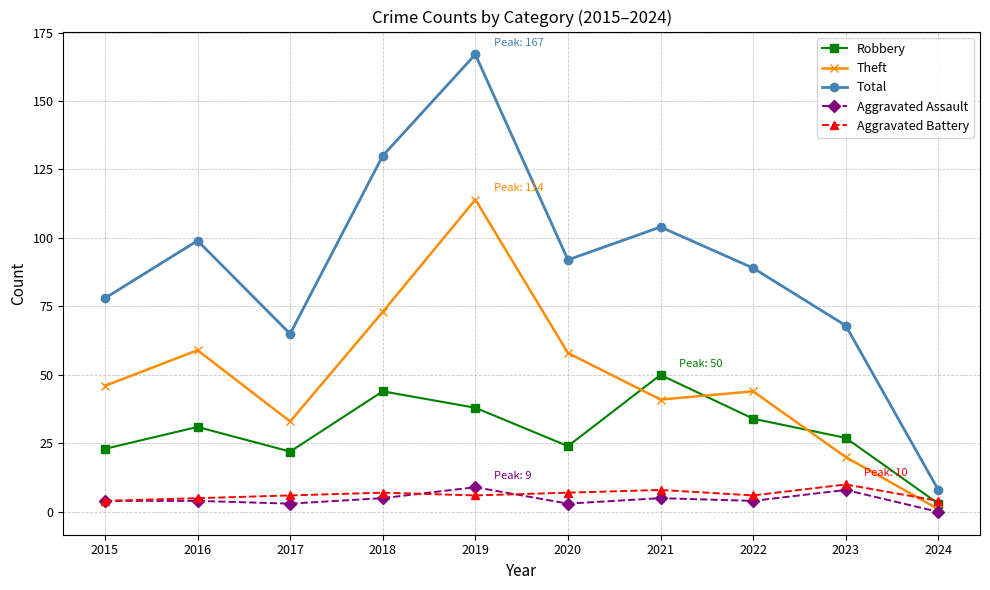

Read the Theft value at 2016.

59